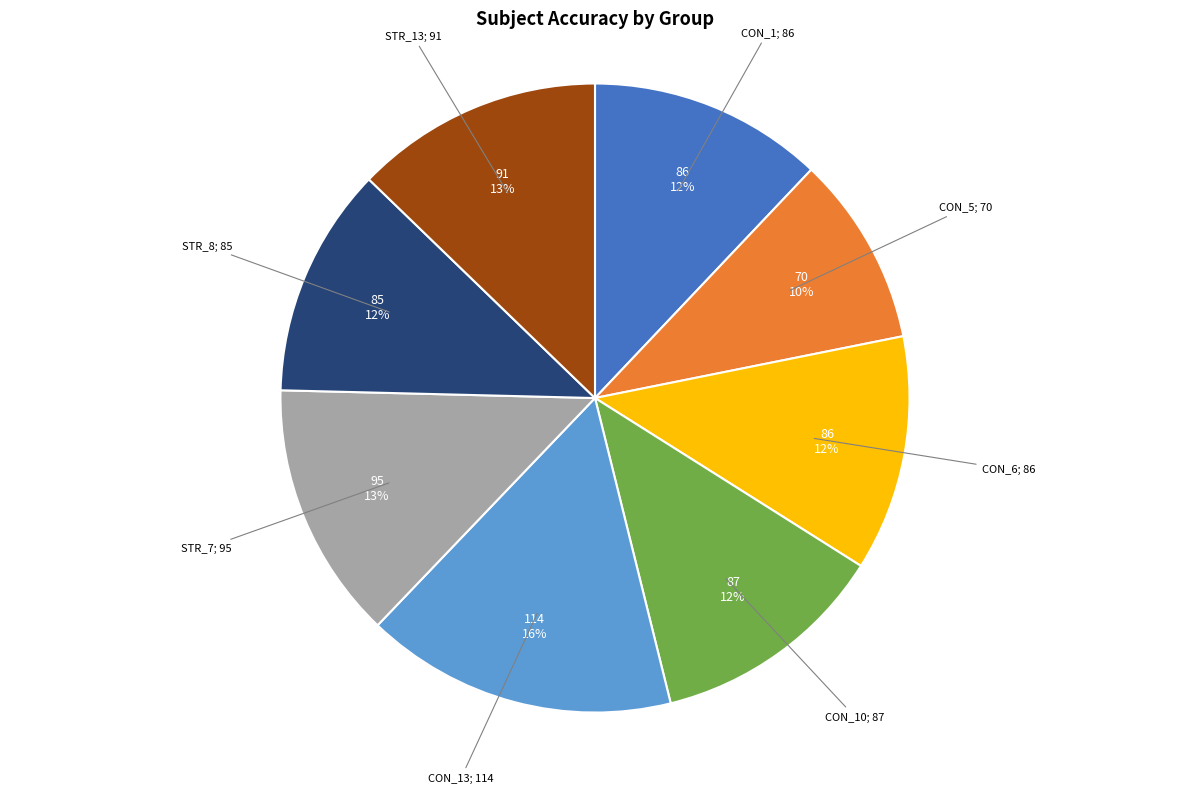

Is there a majority slice in this chart?

No